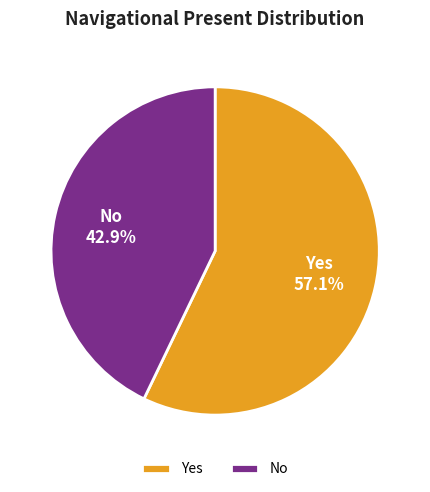

What percentage is the No slice, to the nearest percent?

43%